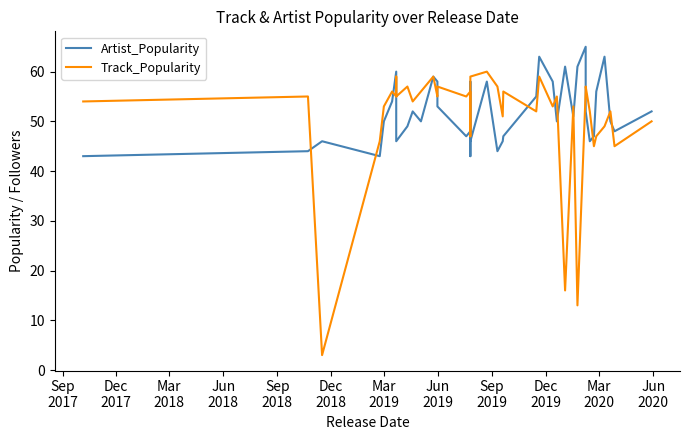

After their last crossing, which series has the higher values: Track_Popularity or Artist_Popularity?

Artist_Popularity